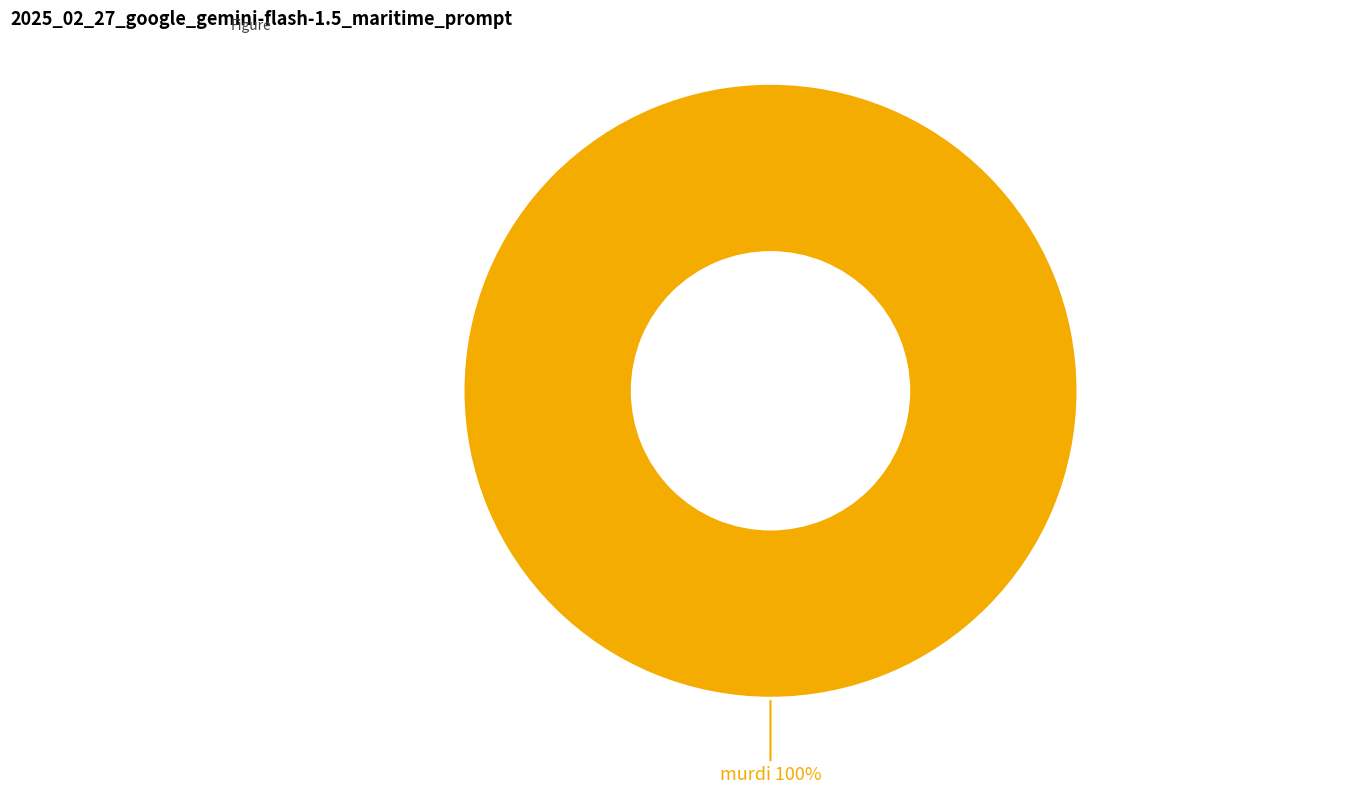

How many segments does this pie chart have?

1